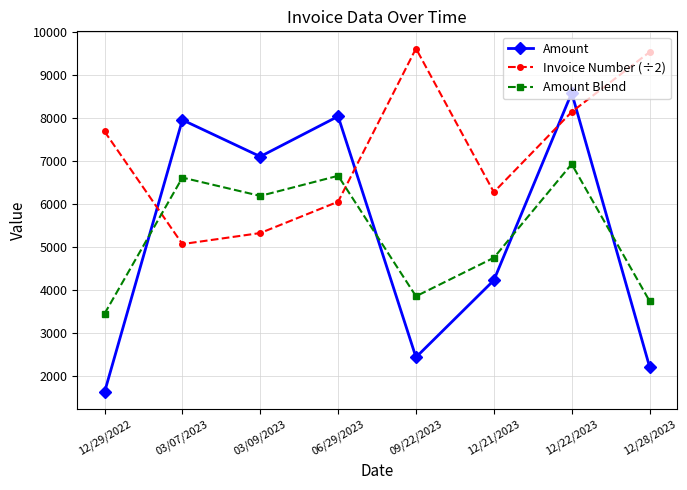

List the series in order of their peak value, highest first.

Invoice Number (÷2), Amount, Amount Blend